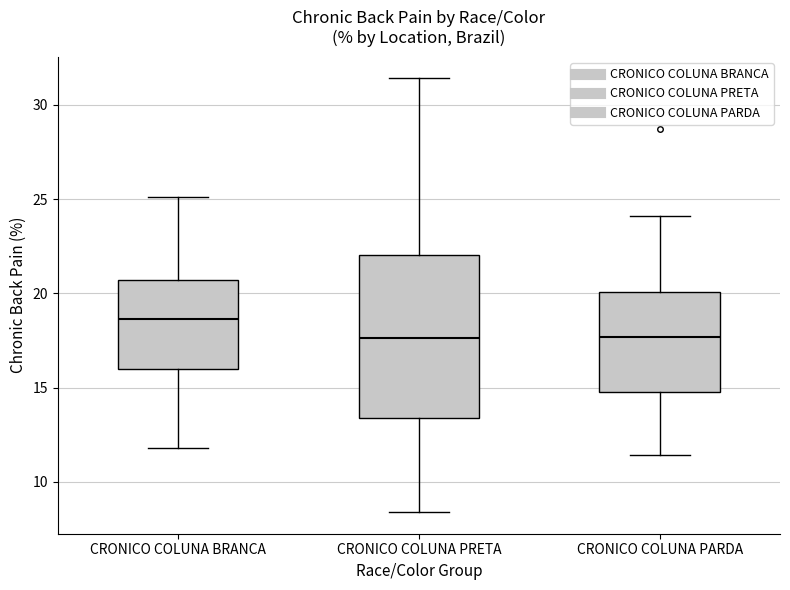

Where is the upper edge of the box for CRONICO COLUNA PARDA on the y-axis? The values are not printed on the chart, so give them approximately, as read against the axis.

20.0